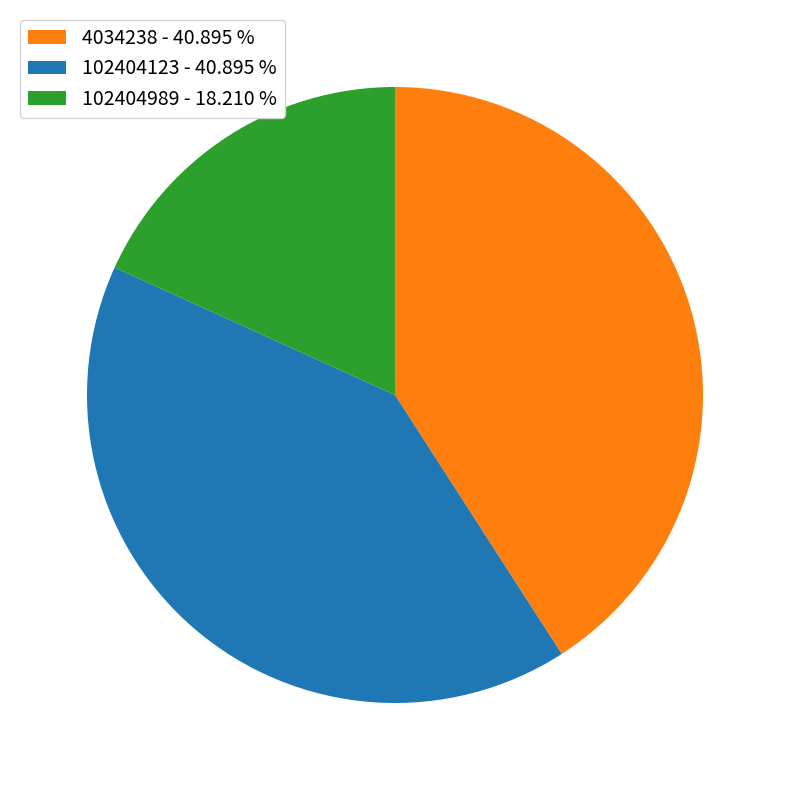

Does 4034238 - 40.895 % account for over 50% of the chart?

No